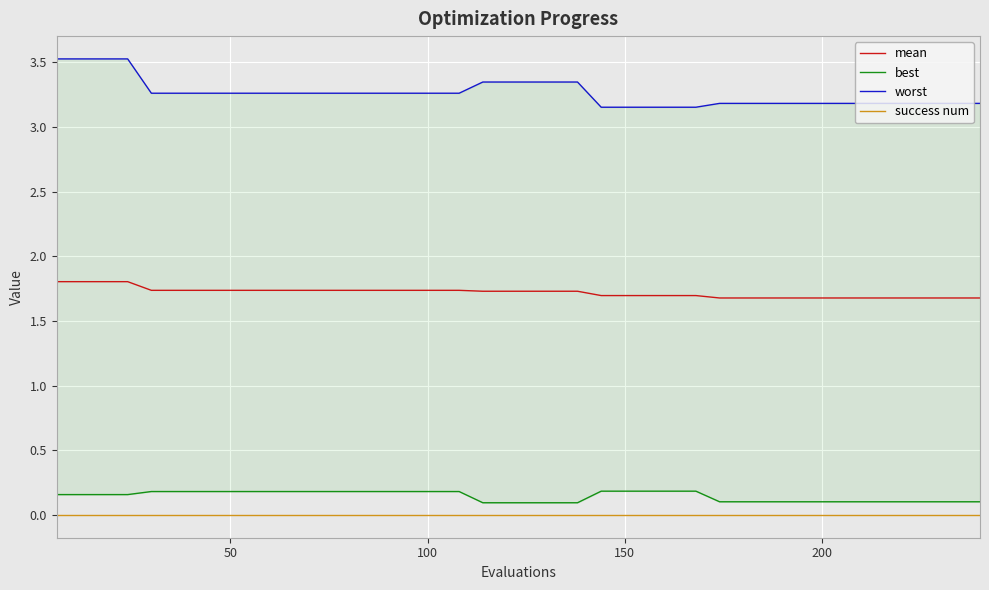

True or false: mean and success num intersect in this chart.

False